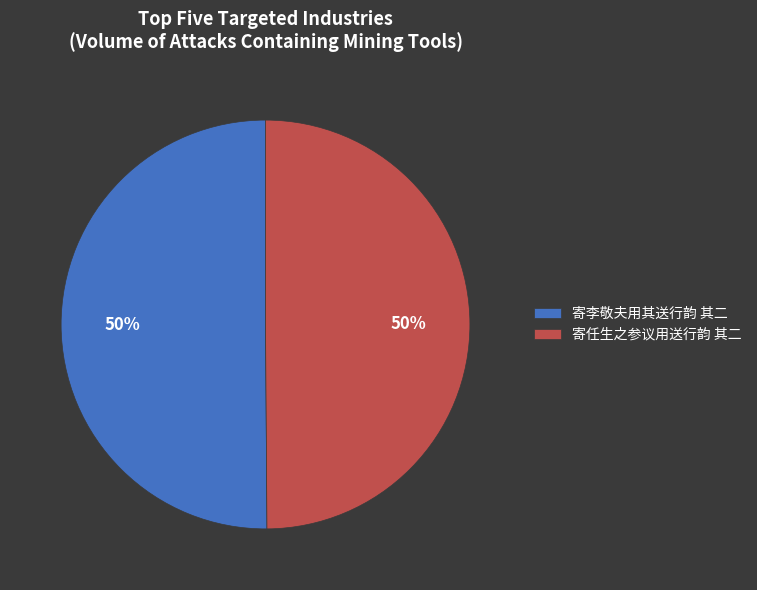

Approximately how many times larger is the value at 寄任生之参议用送行韵 其二 compared to 寄李敬夫用其送行韵 其二?

1.0